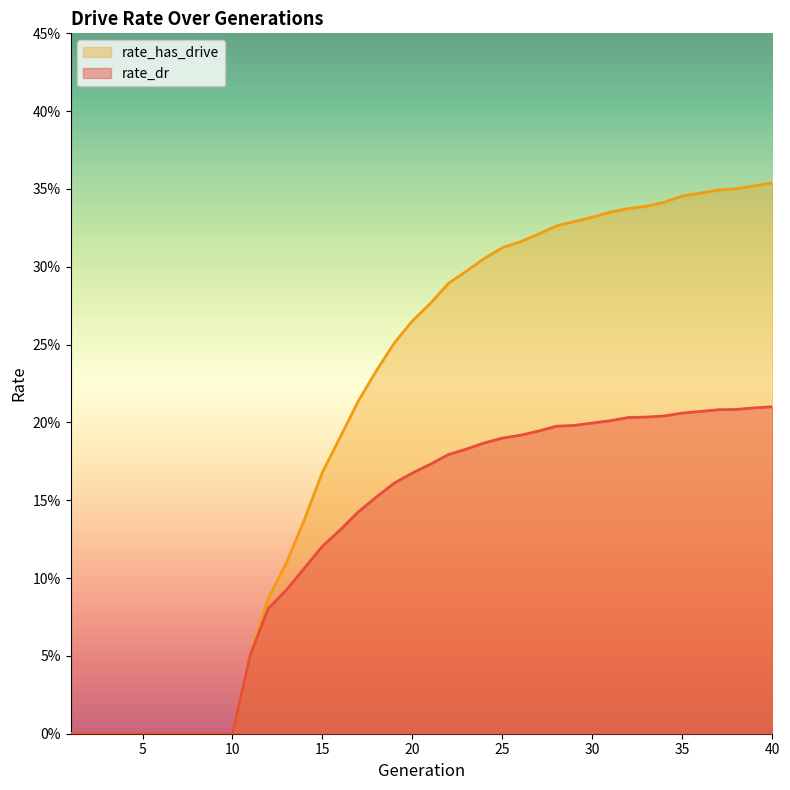

Which series has the largest range (max minus min)?

rate_has_drive